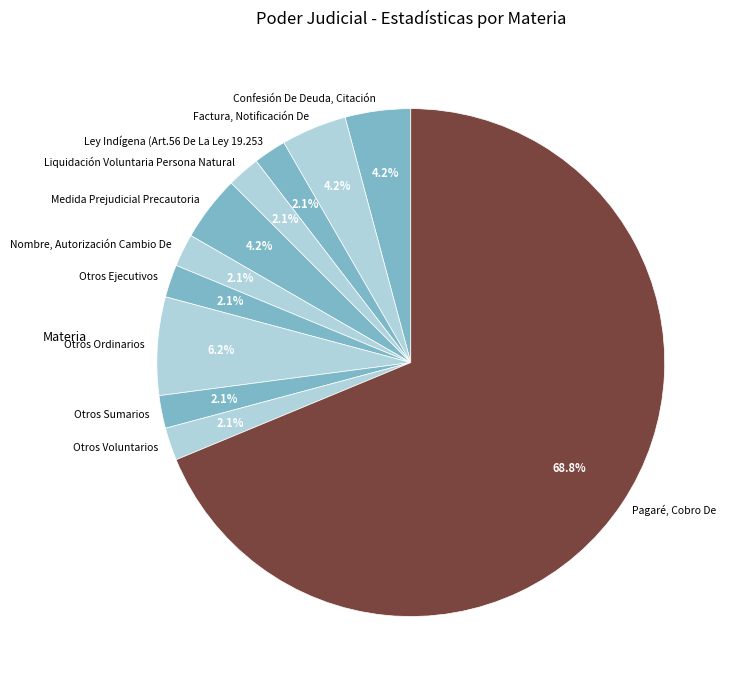

Is Pagaré, Cobro De the majority of the pie?

Yes